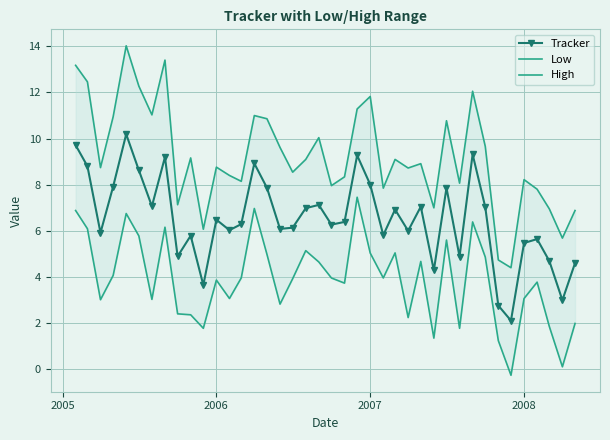

The value of Tracker at 2008 is 7.7. True or false?

False